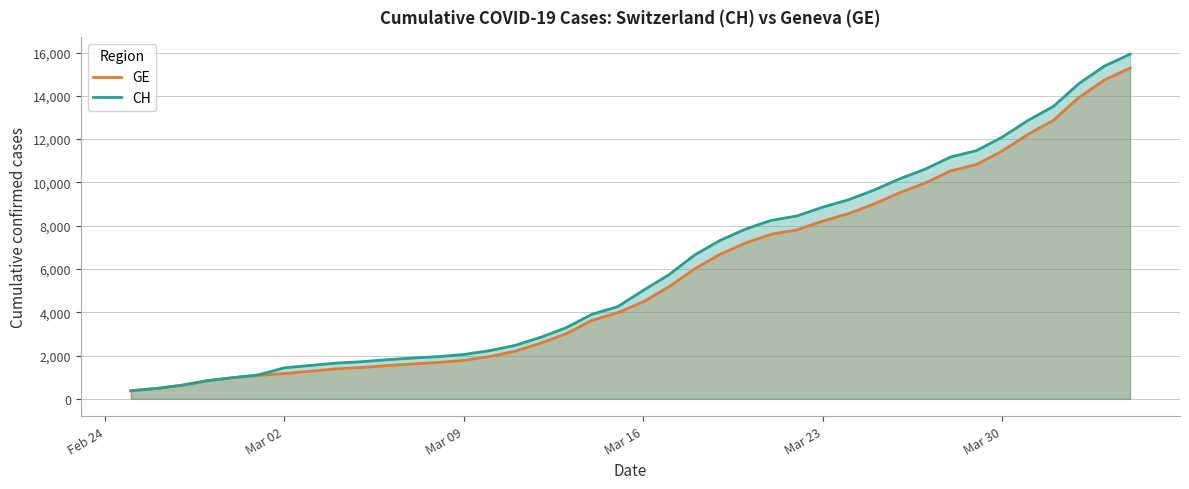

How many data points in CH are less than 5012?

20